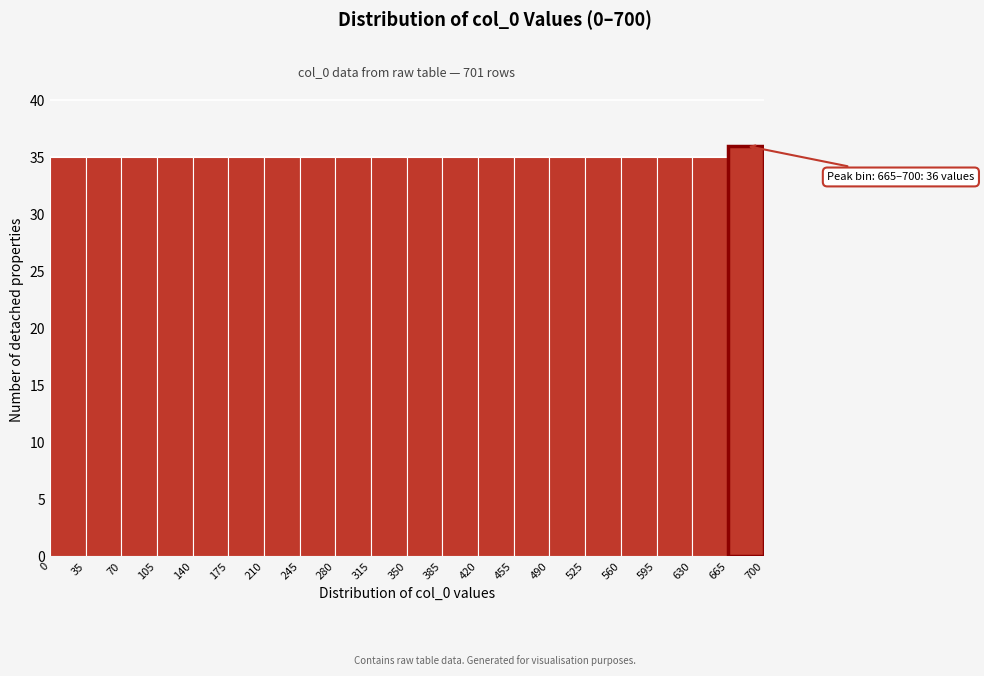

Over which range of the x-axis is the bar tallest?

665 to 700